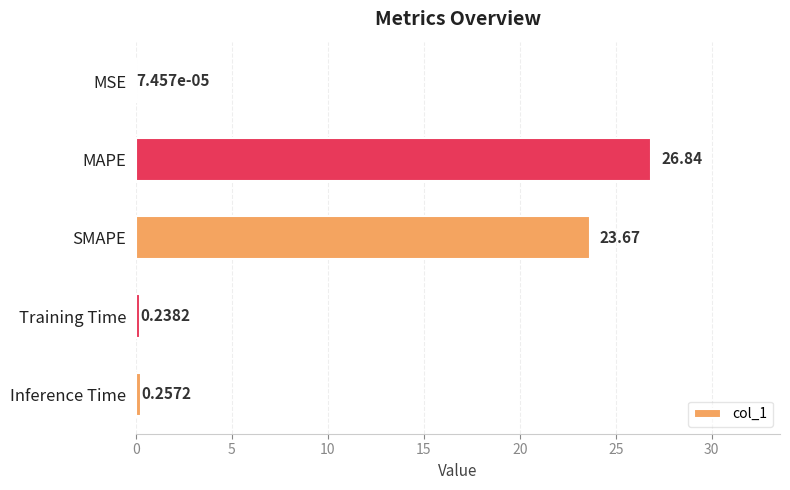

What is the average value?

10.2